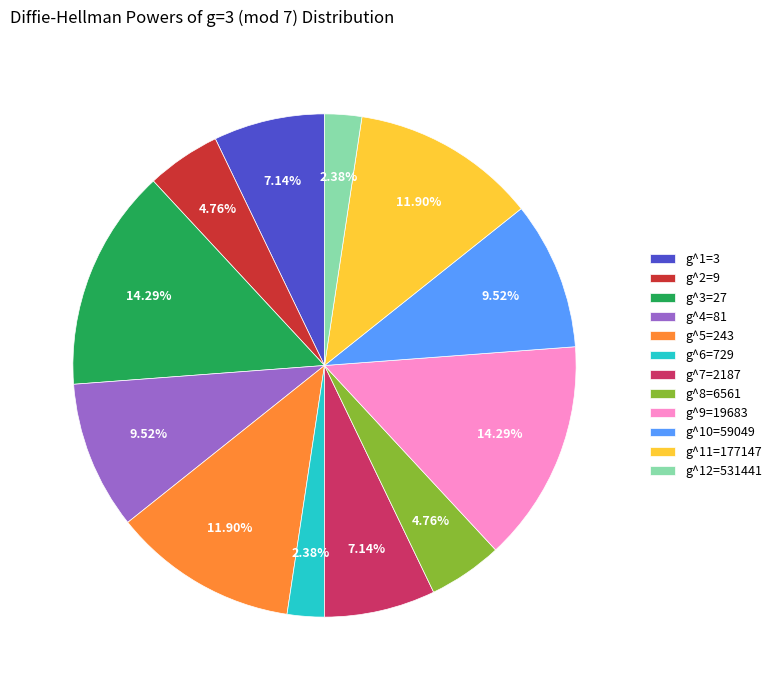

Does any single category account for the majority?

No